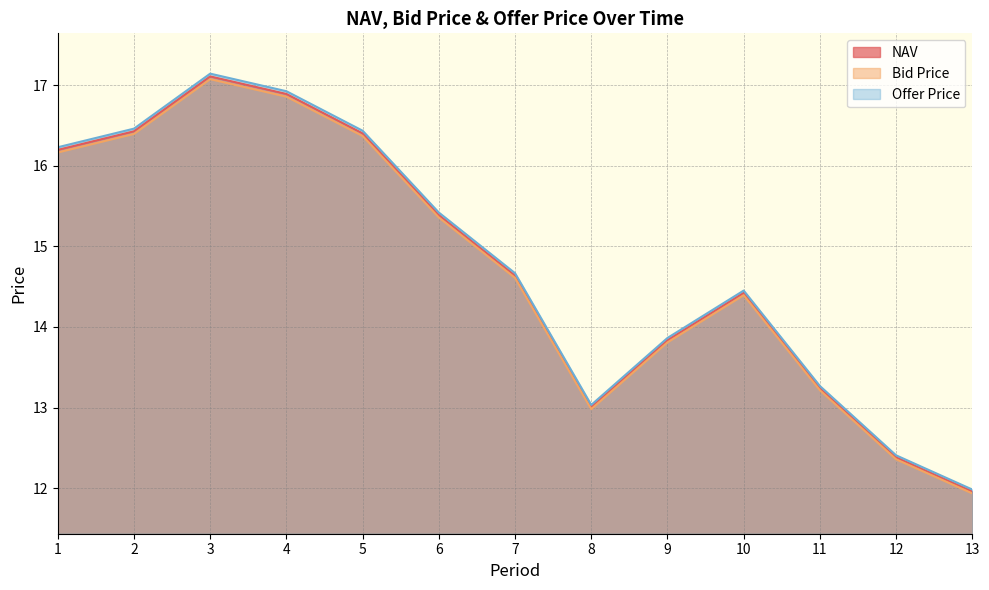

Which category has the lowest value in the Offer Price series?

13